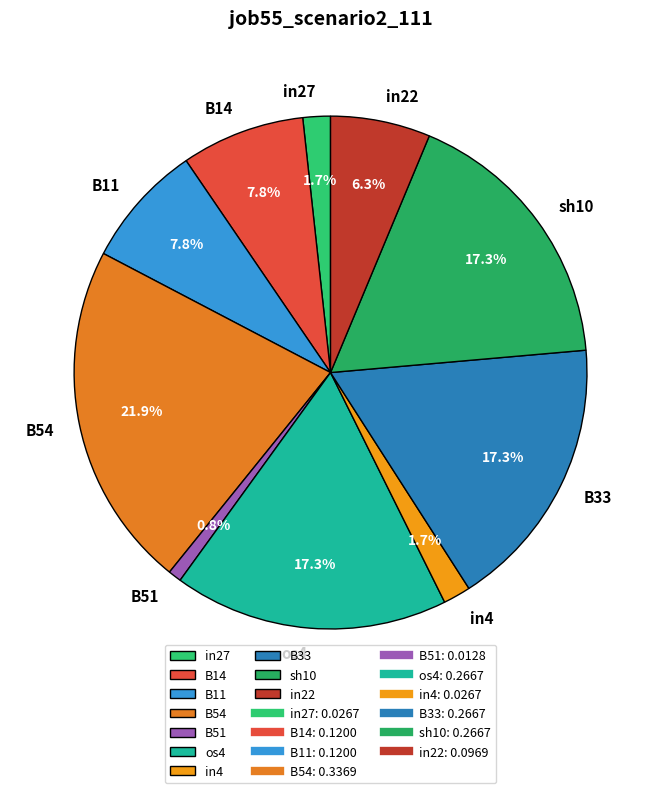

What is the total percentage of sh10 and B33?

34.6%